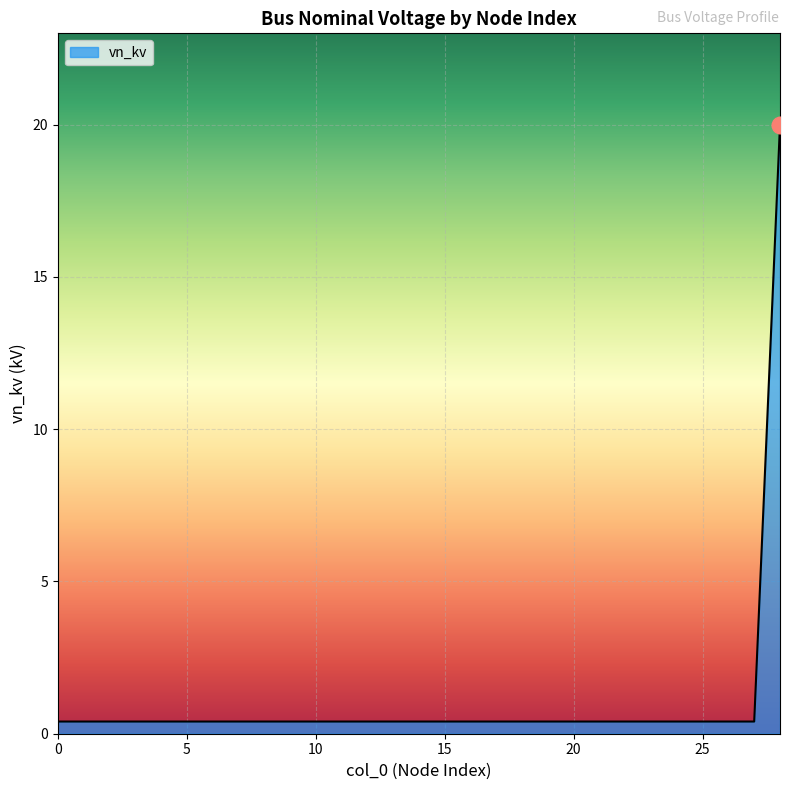

What is the maximum value shown in the chart?

20.0